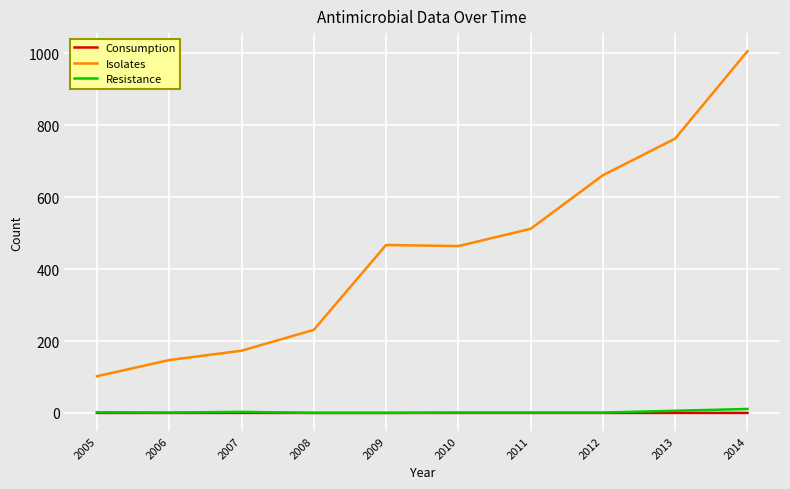

What is the lowest value of the Isolates series?

102.0